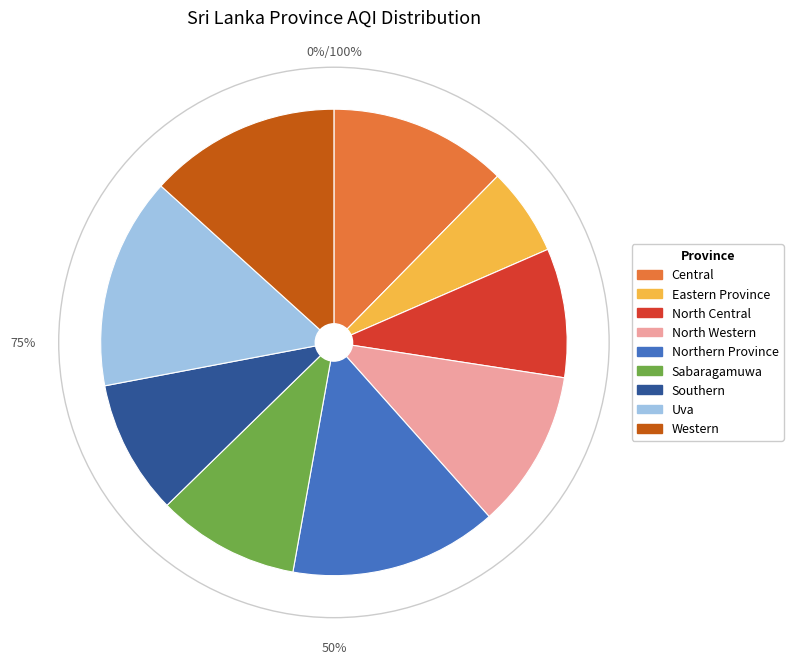

To the nearest percent, what portion does North Western represent?

11%